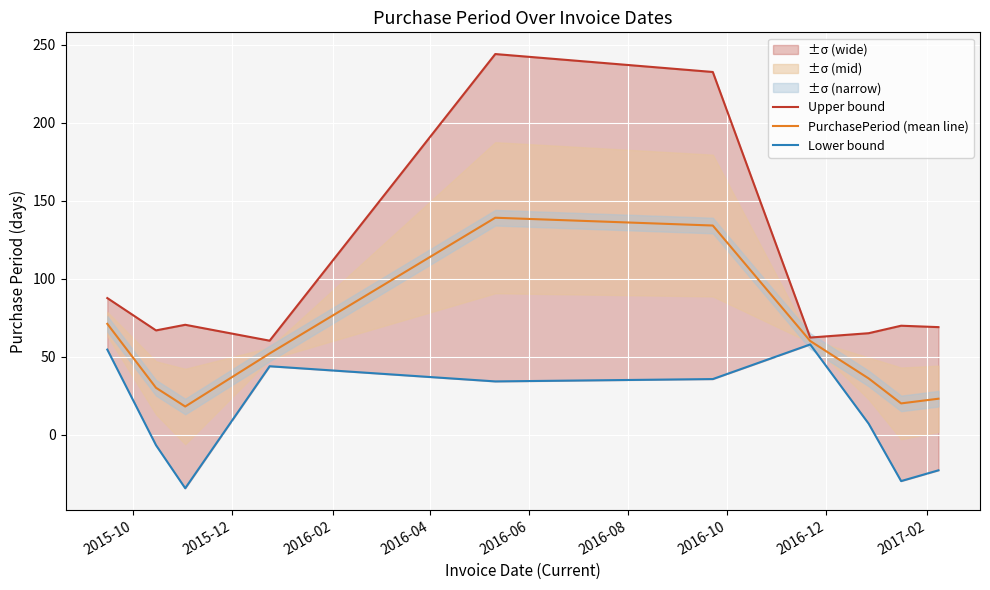

What is the minimum value for PurchasePeriod (mean line)?

18